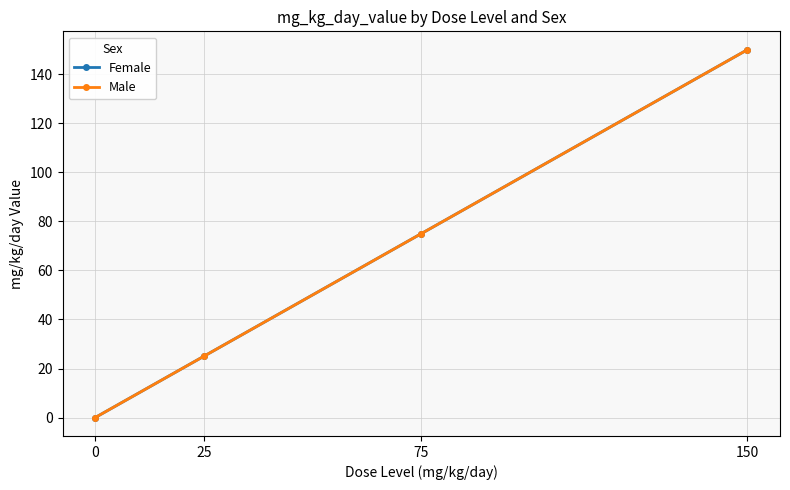

True or false: Female and Male intersect in this chart.

False